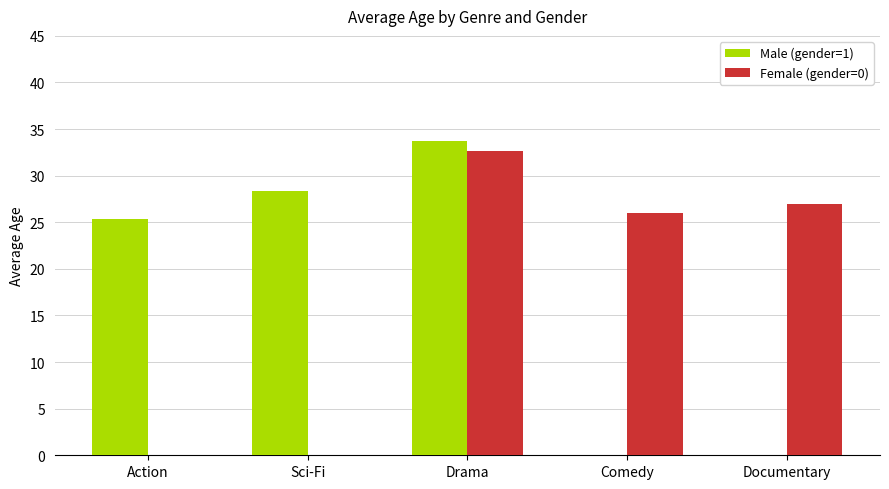

What is the sum of all Male (gender=1) values?

87.3